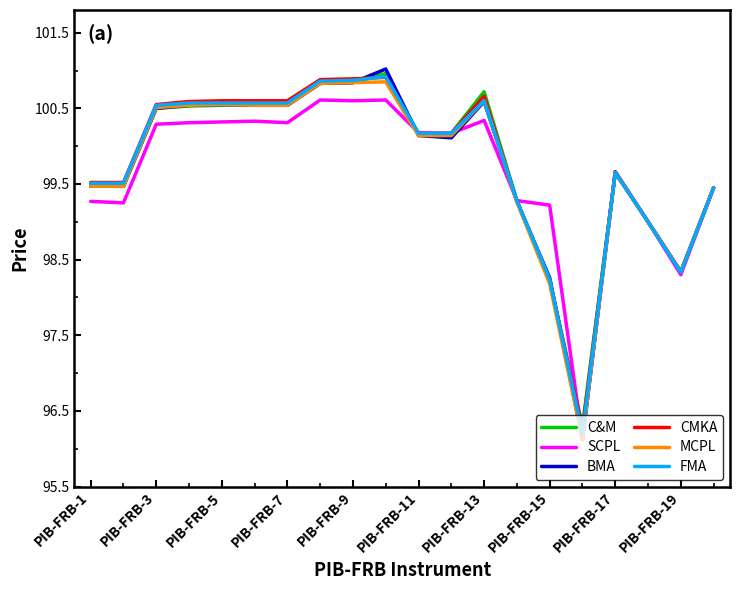

Which series has the widest spread of values?

BMA